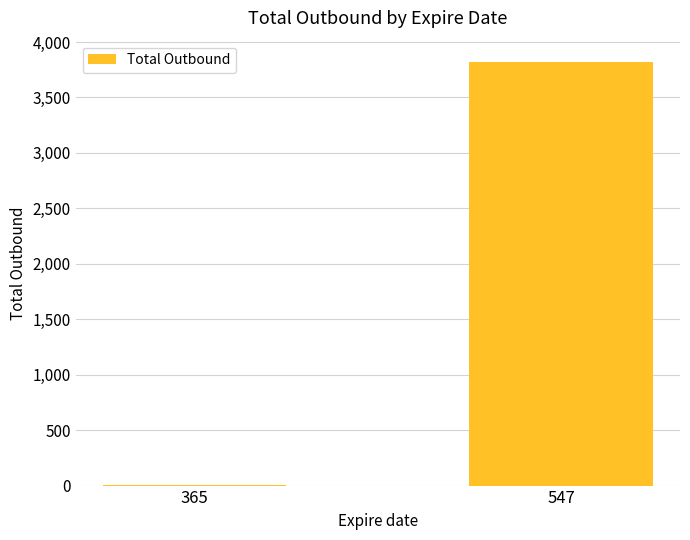

What is the greatest value displayed?

3821